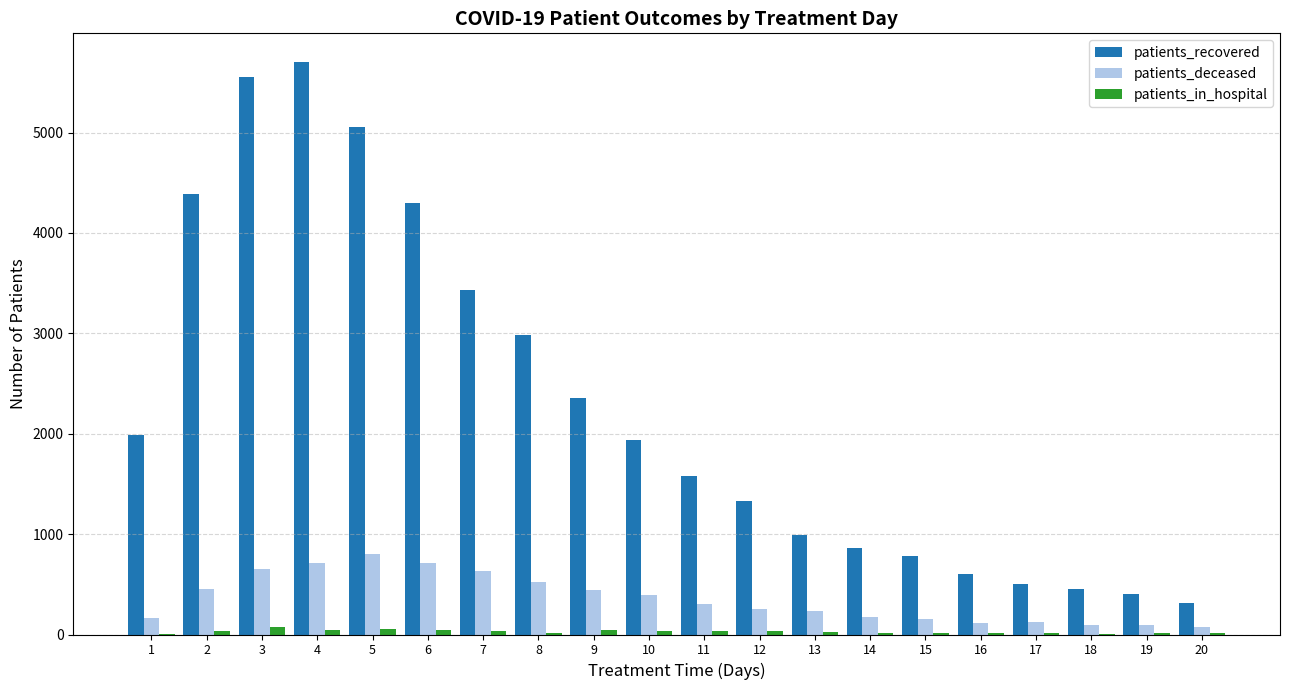

Which series changed the most between 3 and 16?

patients_recovered